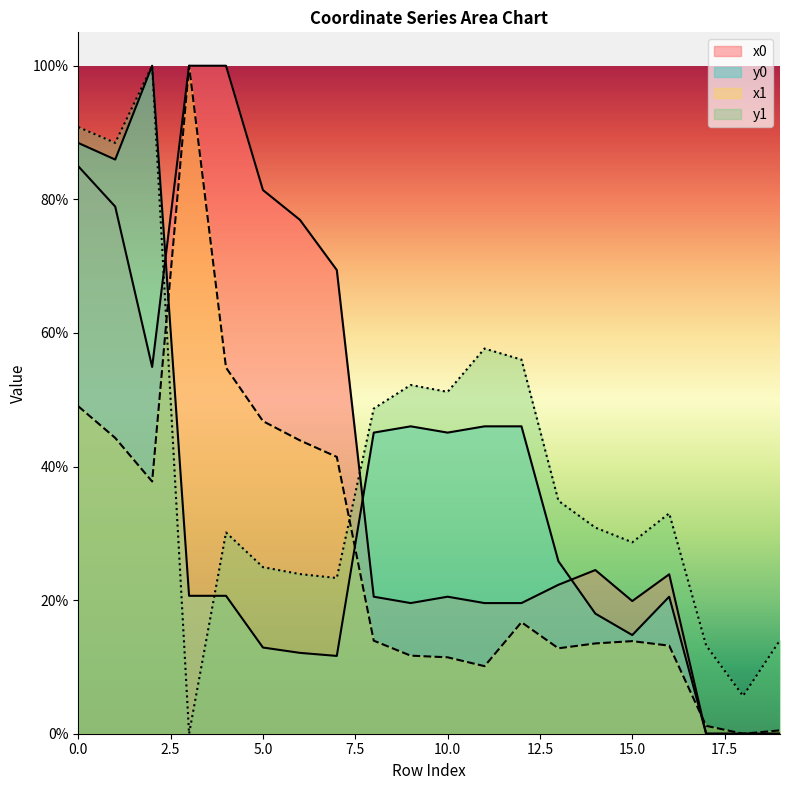

How many lines are shown in the chart?

4